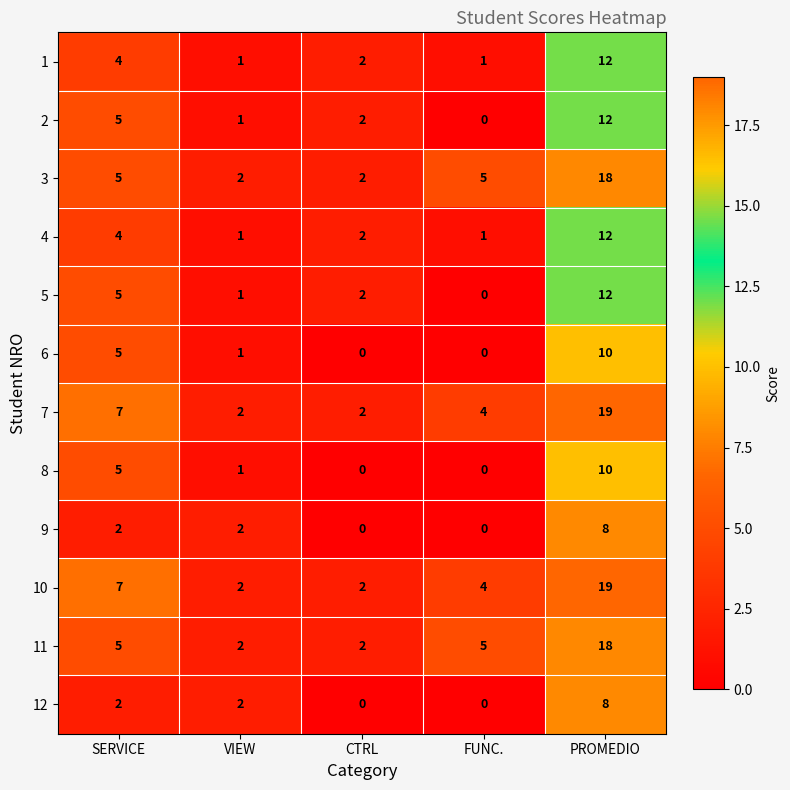

At which category does the chart reach its peak across all series?

PROMEDIO